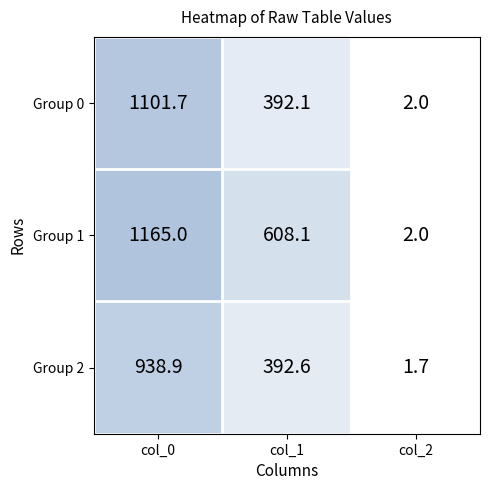

Reading left to right, extract all data points from this chart.

Group 0: 1101.7	392.1	2.0
Group 1: 1165.0	608.1	2.0
Group 2: 938.9	392.6	1.7